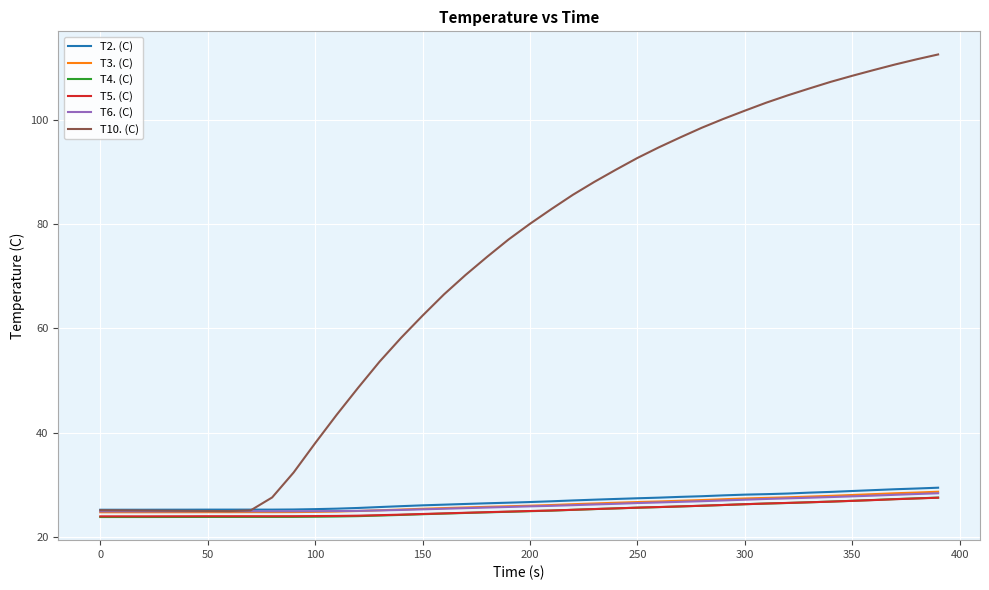

What is the difference between the maximum and minimum values in the T3. (C) series?

3.9